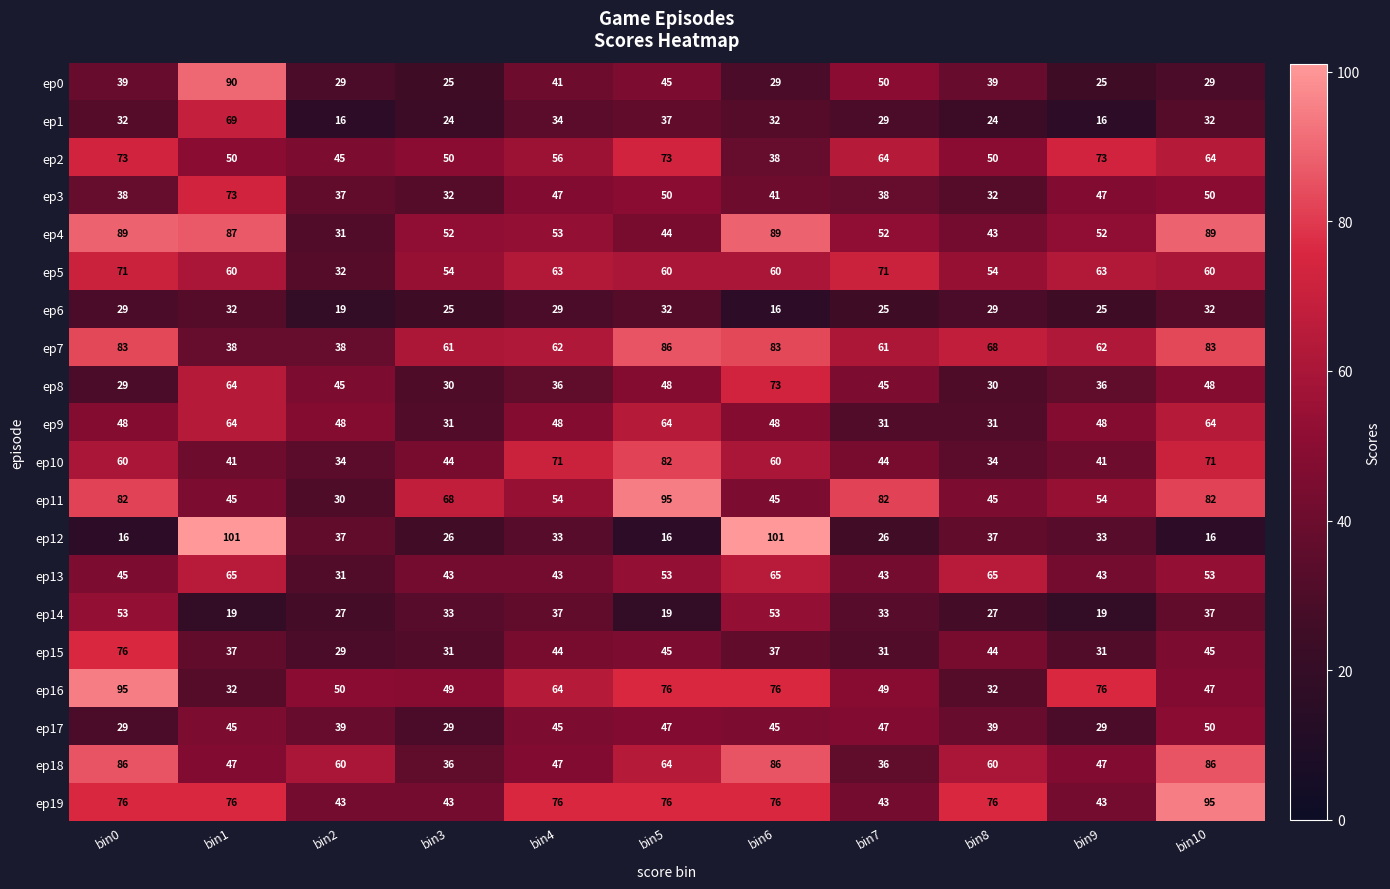

Count the number of data series in this chart.

20